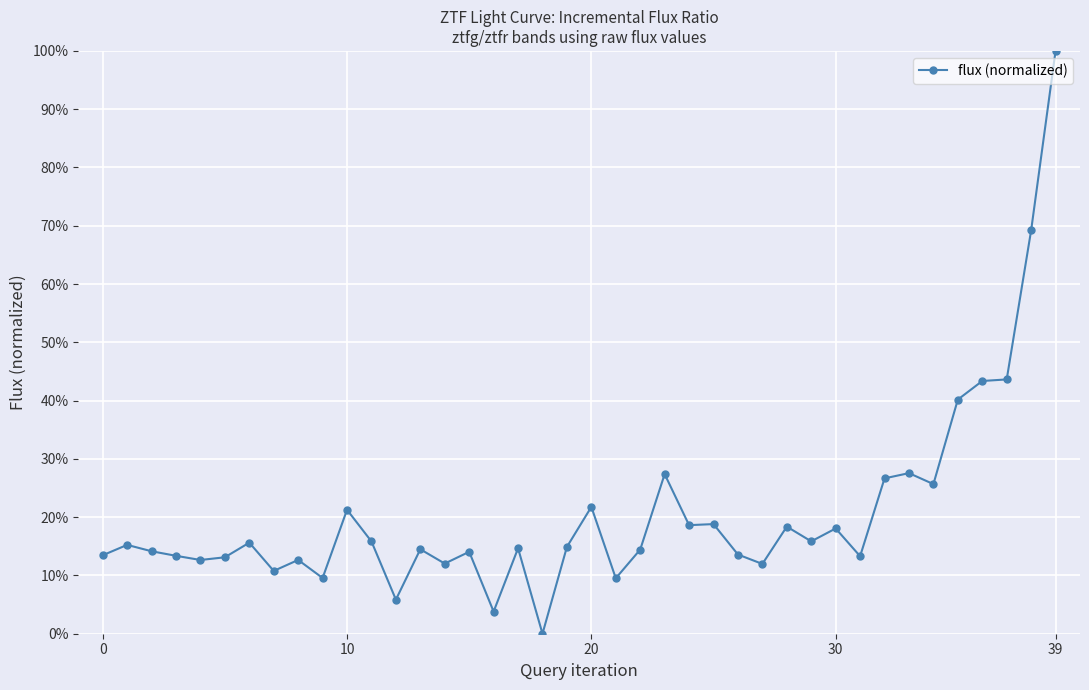

What is the difference between the second highest and second lowest values?

0.7